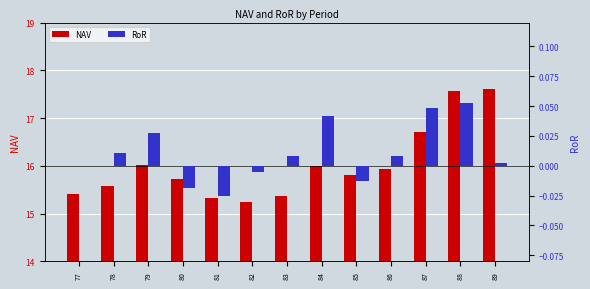

How many bars are there in each group?

2